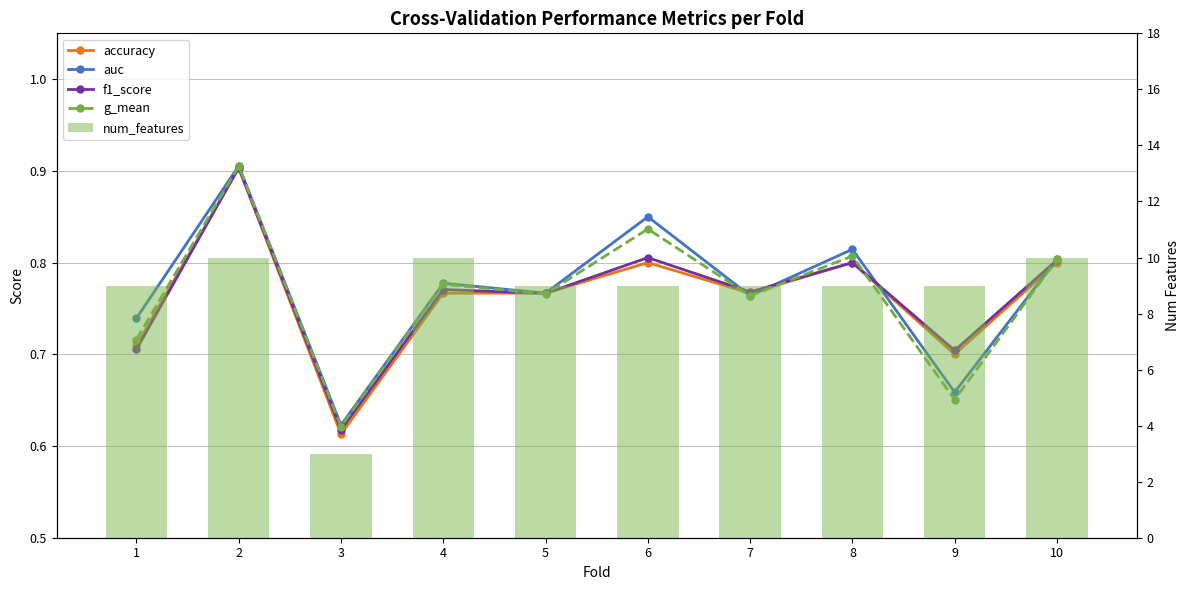

What is the difference between the maximum and minimum values in the g_mean series?

0.3